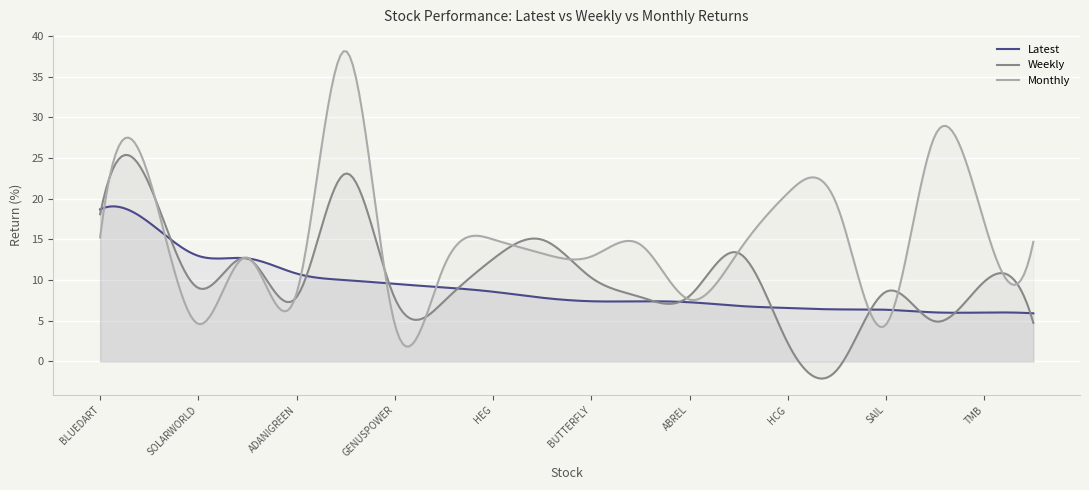

Reading right to left, extract all data points from this chart.

Latest: CELLO=5.9	TMB=6.0	ABDL=6.0	SAIL=6.3	POKARNA=6.4	HCG=6.6	GRAPHITE=6.8	ABREL=7.3	VAIBHAVGBL=7.4	BUTTERFLY=7.4	VINCOFE=7.8	HEG=8.6	VBL=9.1	GENUSPOWER=9.5	INFOBEAN=10.0	ADANIGREEN=10.8	FIVESTAR=12.7	SOLARWORLD=13.0	DREDGECORP=17.1	BLUEDART=18.7
Weekly: CELLO=4.7	TMB=9.8	ABDL=4.9	SAIL=8.6	POKARNA=-1.1	HCG=2.3	GRAPHITE=13.3	ABREL=8.0	VAIBHAVGBL=7.9	BUTTERFLY=10.3	VINCOFE=15.0	HEG=12.6	VBL=7.4	GENUSPOWER=7.8	INFOBEAN=23.1	ADANIGREEN=7.9	FIVESTAR=12.7	SOLARWORLD=9.0	DREDGECORP=21.8	BLUEDART=18.1
Monthly: CELLO=14.7	TMB=17.1	ABDL=27.8	SAIL=4.5	POKARNA=19.2	HCG=20.7	GRAPHITE=13.5	ABREL=7.6	VAIBHAVGBL=14.4	BUTTERFLY=12.9	VINCOFE=13.3	HEG=15.0	VBL=11.7	GENUSPOWER=4.6	INFOBEAN=38.2	ADANIGREEN=8.4	FIVESTAR=12.8	SOLARWORLD=4.6	DREDGECORP=22.6	BLUEDART=15.2